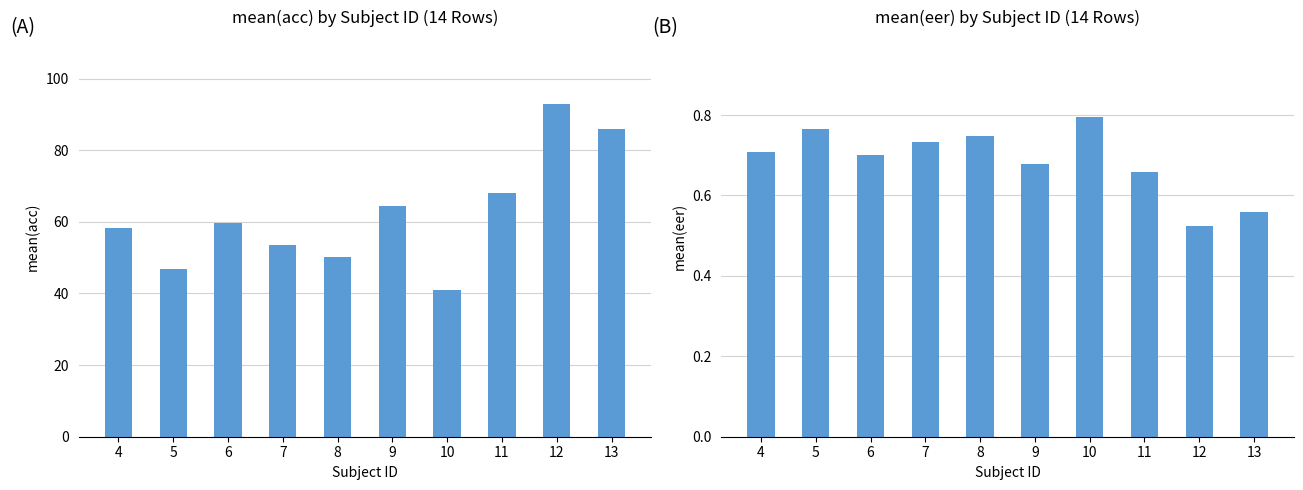

What is the sum of the mean(eer) values at 4 and 10?

1.5